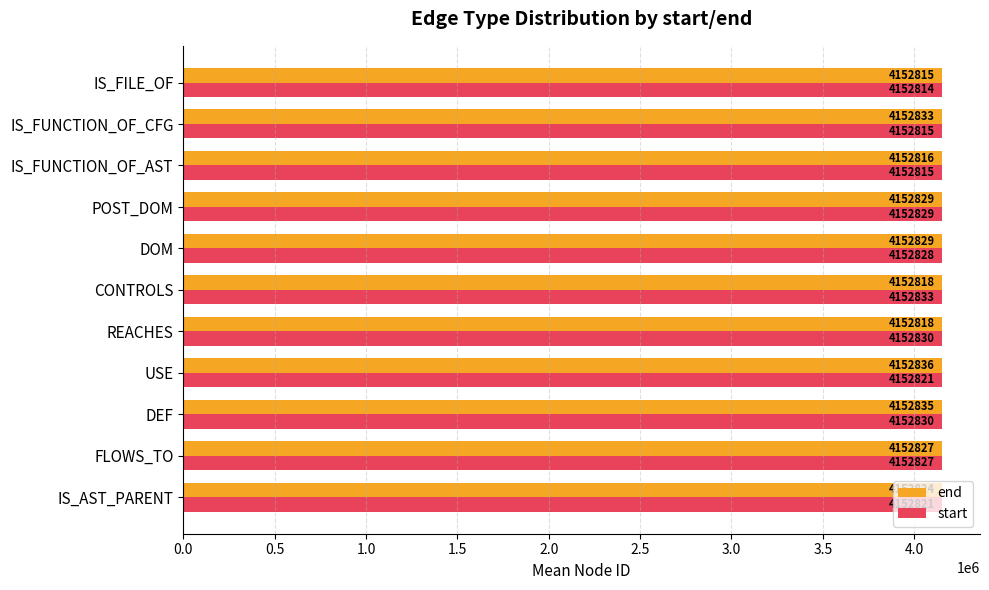

True or false: start has a value of 2224123.1 at USE.

False